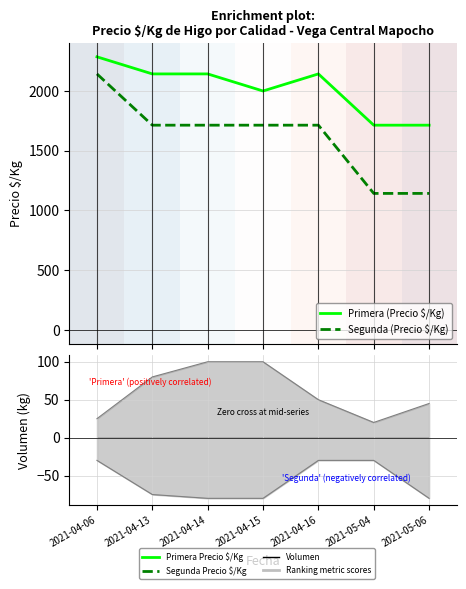

At which category does Primera (Precio $/Kg) reach its first local peak?

2021-04-16